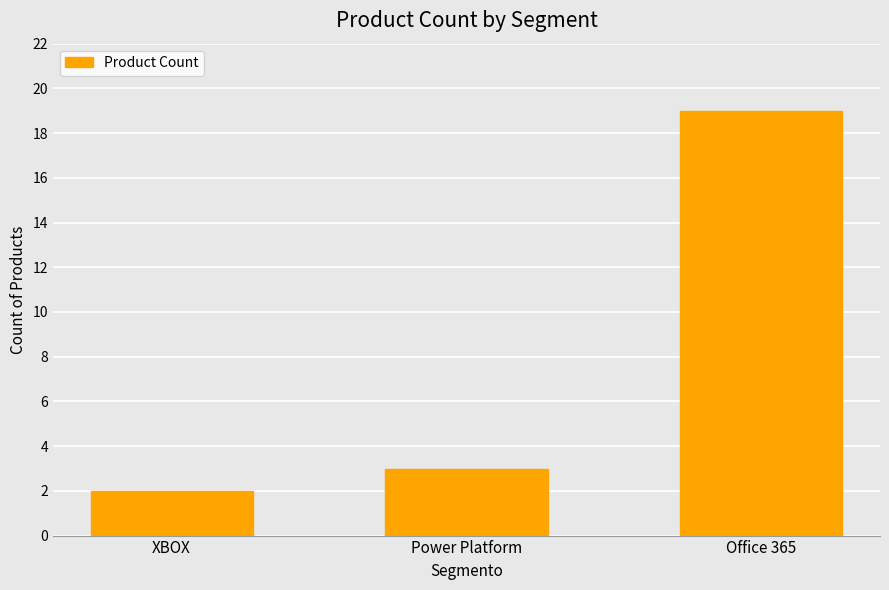

The chart shows a value of 5 at Power Platform. True or false?

False